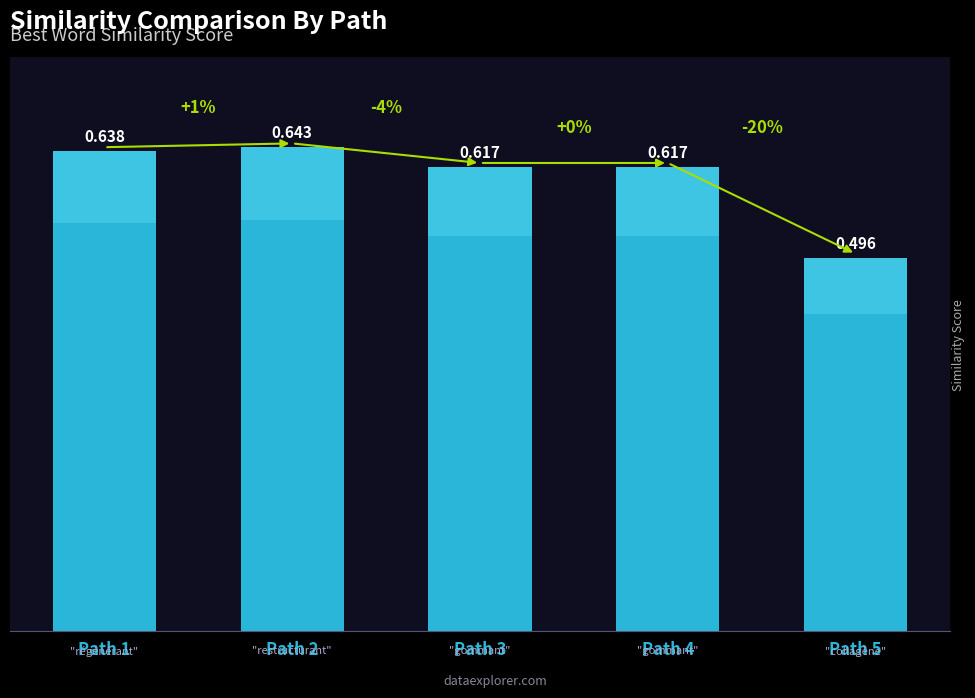

Rank the categories by value from highest to lowest.

Path 2, Path 1, Path 3, Path 4, Path 5